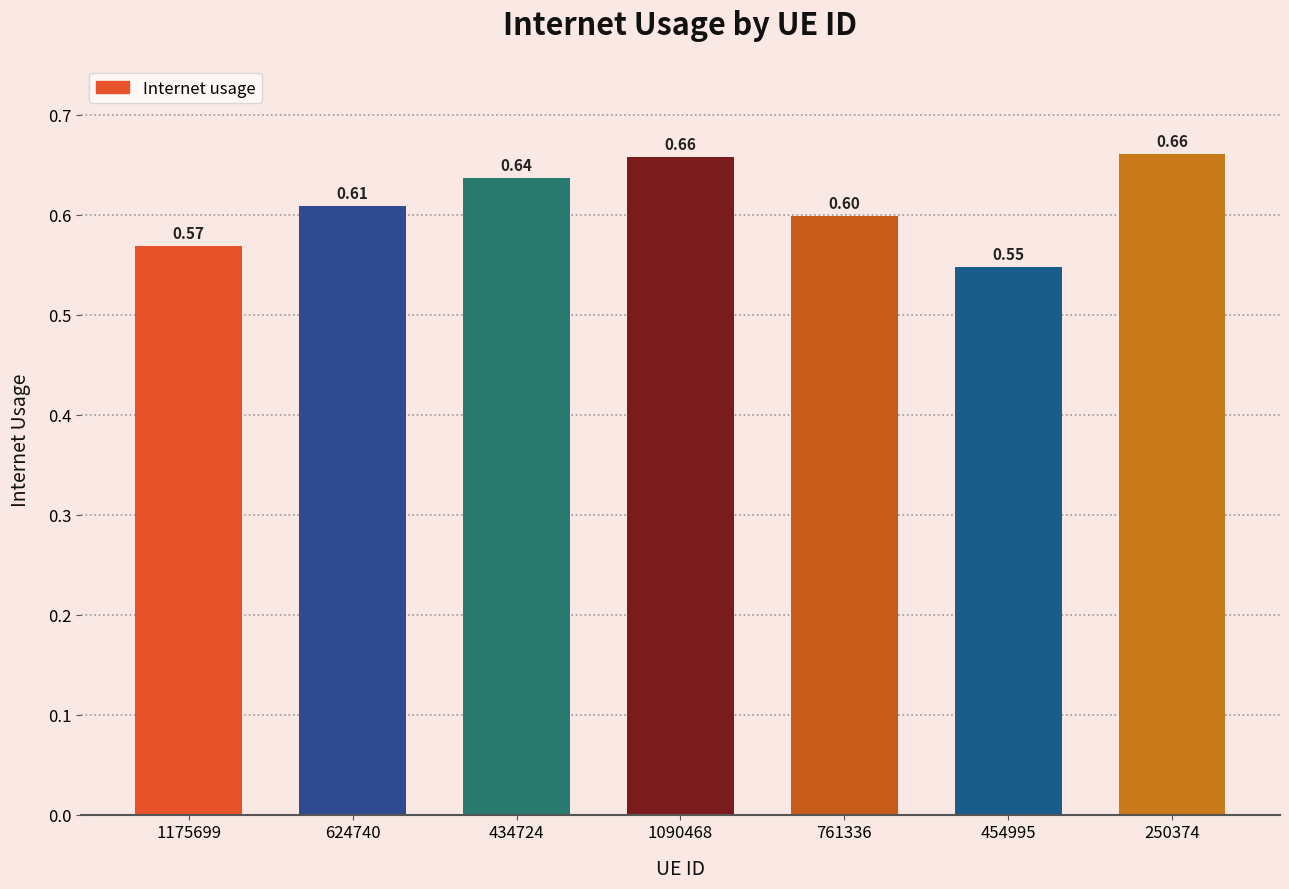

What is the sum of all values?

4.3